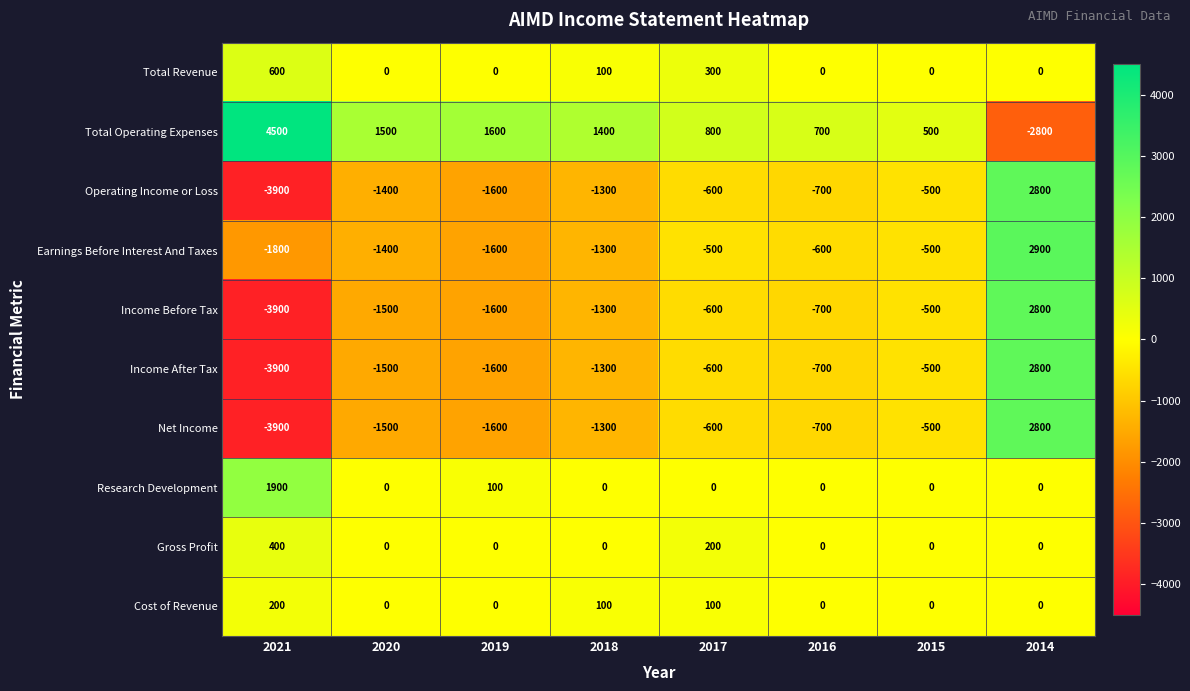

How many values in the Cost of Revenue series exceed 0?

3